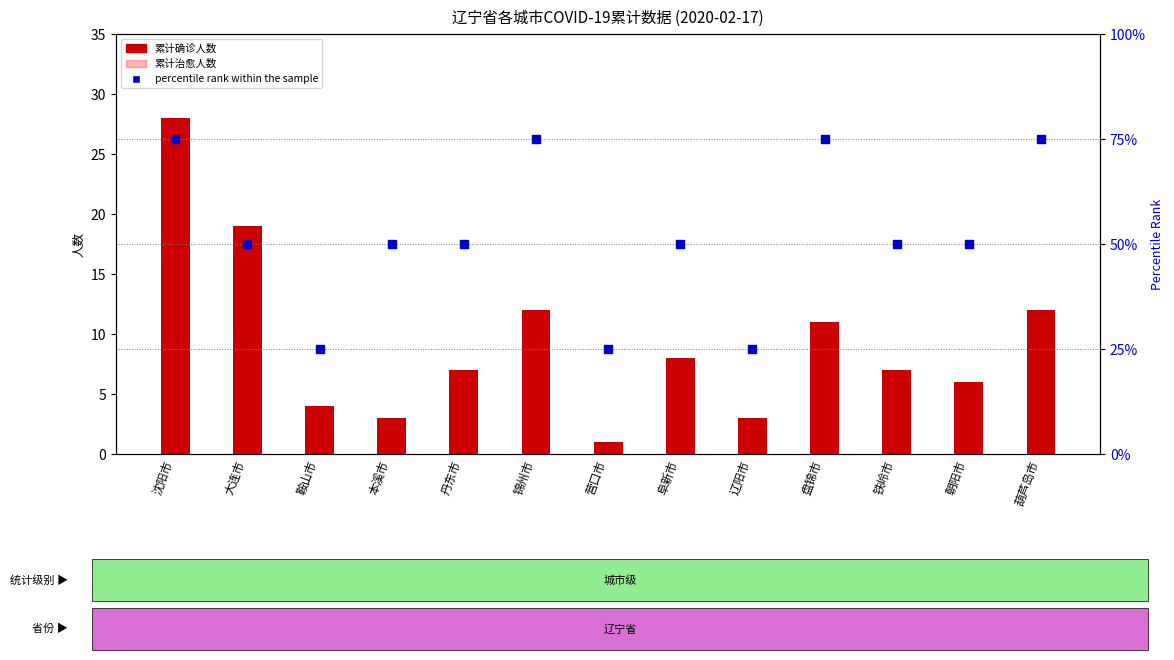

Is the value of 累计治愈人数 at 本溪市 greater than the value of percentile rank within the sample at 朝阳市?

No